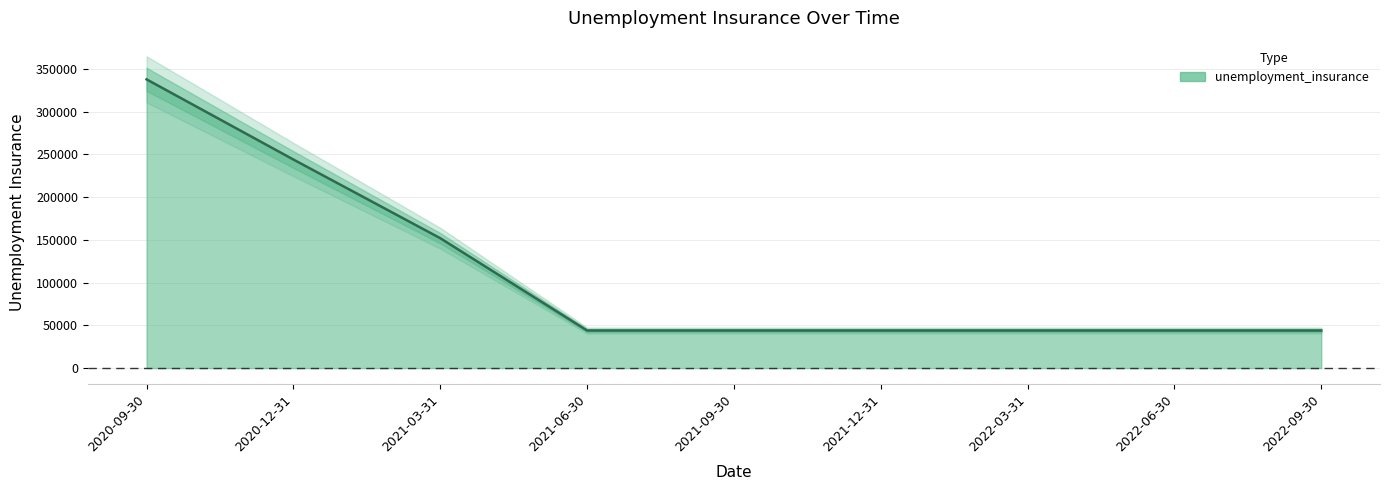

What is the greatest value displayed?

337800